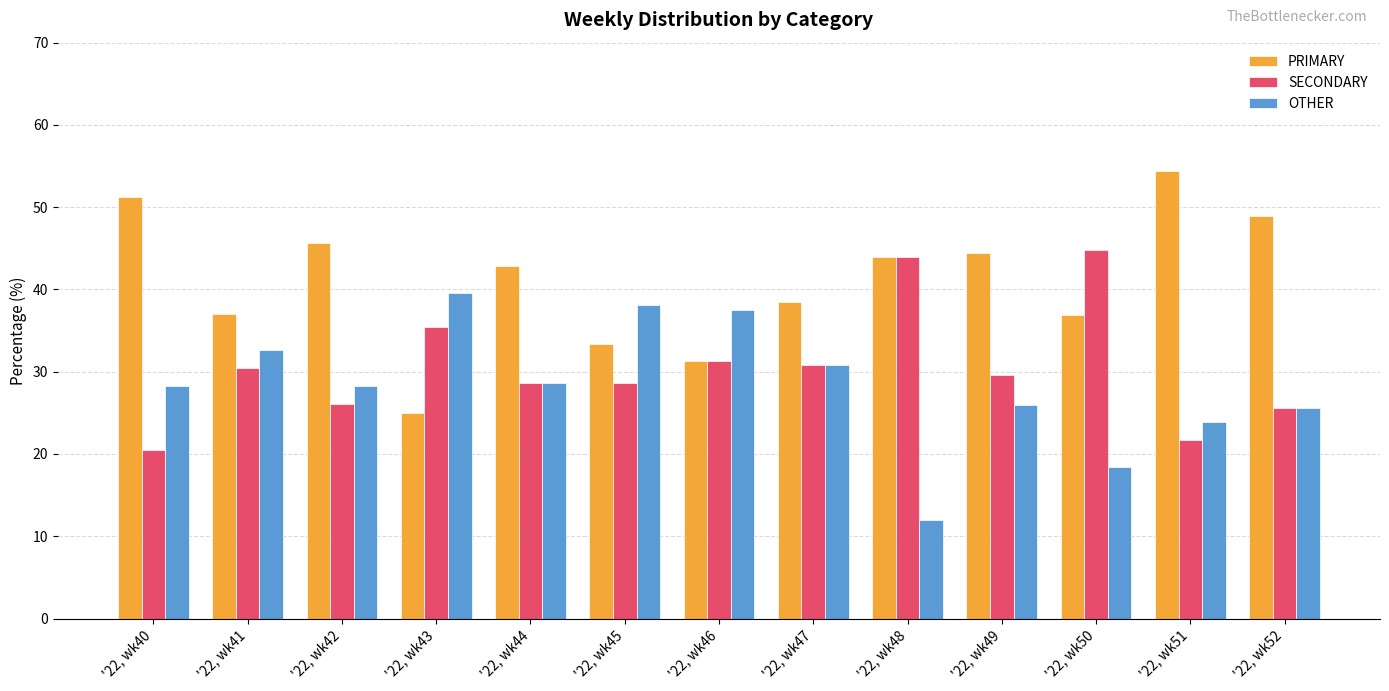

Is the value of PRIMARY at '22, wk52 greater than the value of OTHER at '22, wk46?

Yes